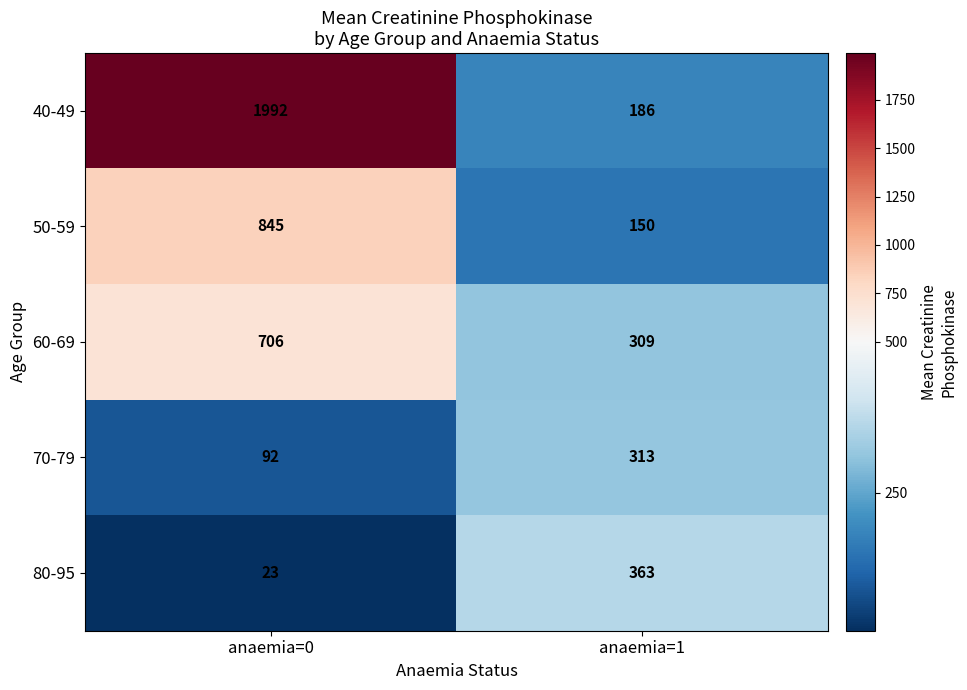

Reading left to right, transcribe all the data shown in this chart.

40-49: 1992	186
50-59: 845	150
60-69: 706	309
70-79: 92	313
80-95: 23	363